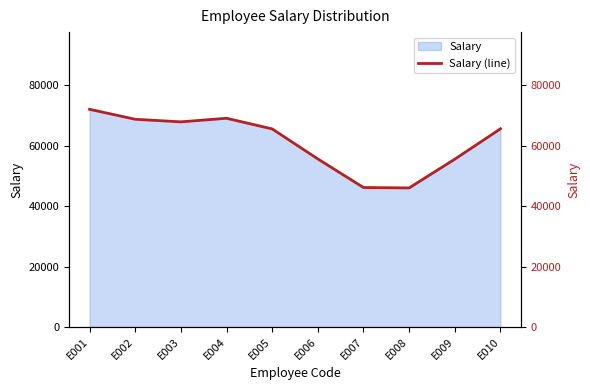

How many points are higher than both their immediate neighbors (excluding endpoints)?

1